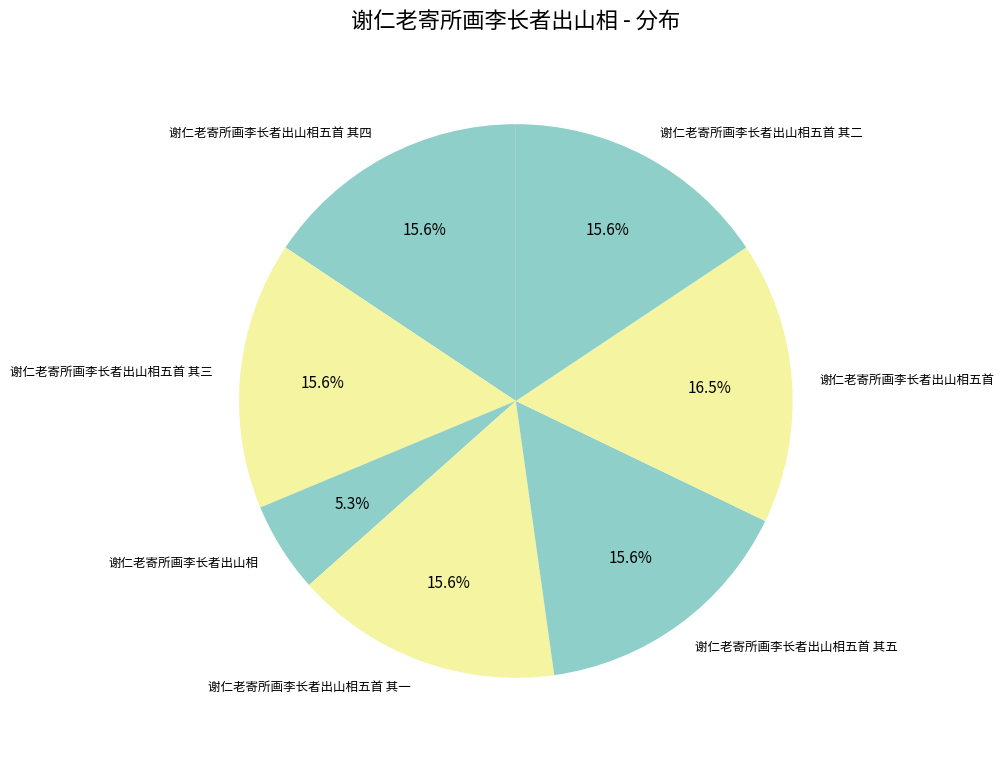

Does 谢仁老寄所画李长者出山相五首 其四 represent more than half of the total?

No